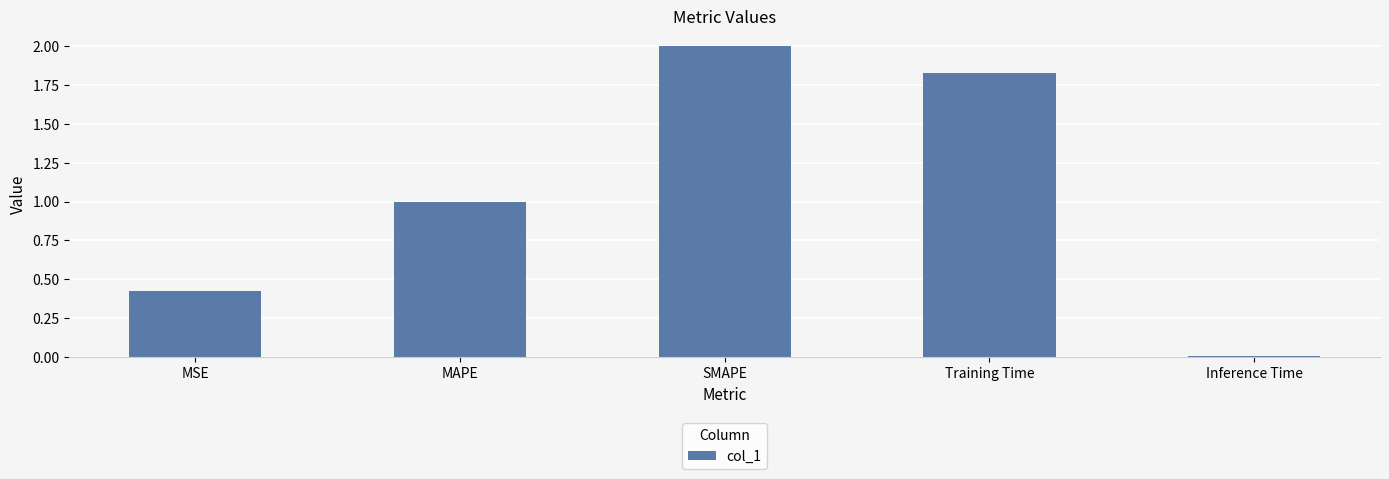

How many bars are there in total?

5